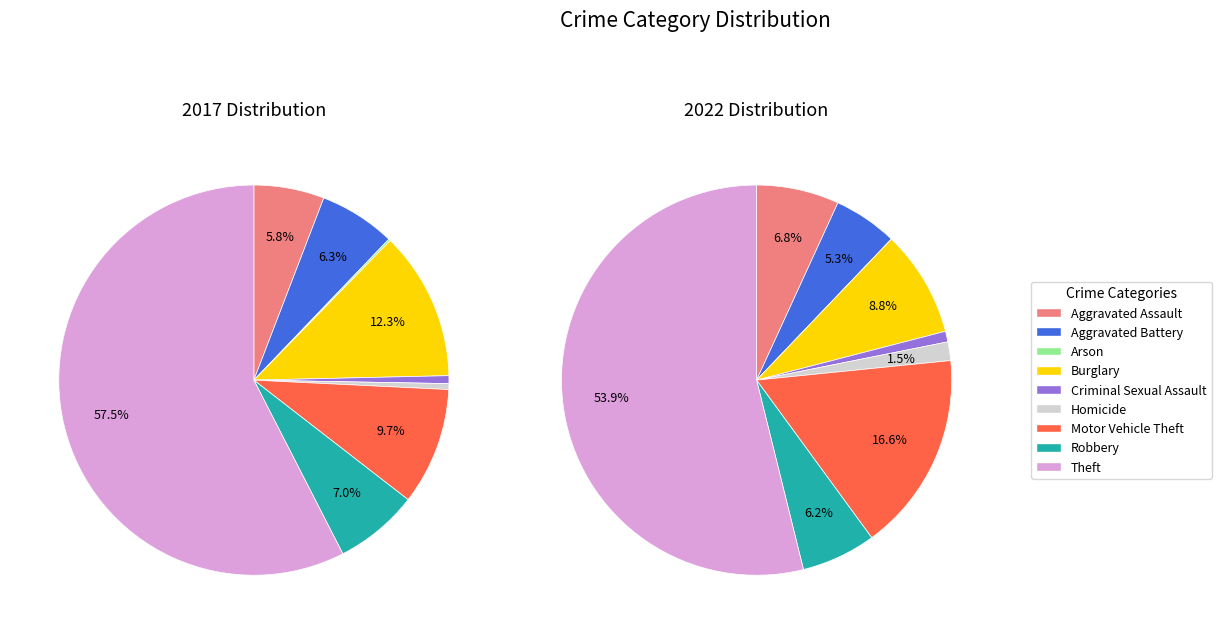

True or false: 5 accounts for 1% of the total.

False